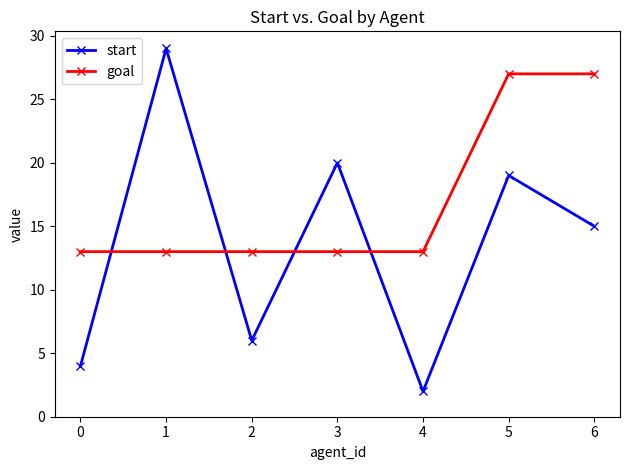

What is the average value of the goal series?

17